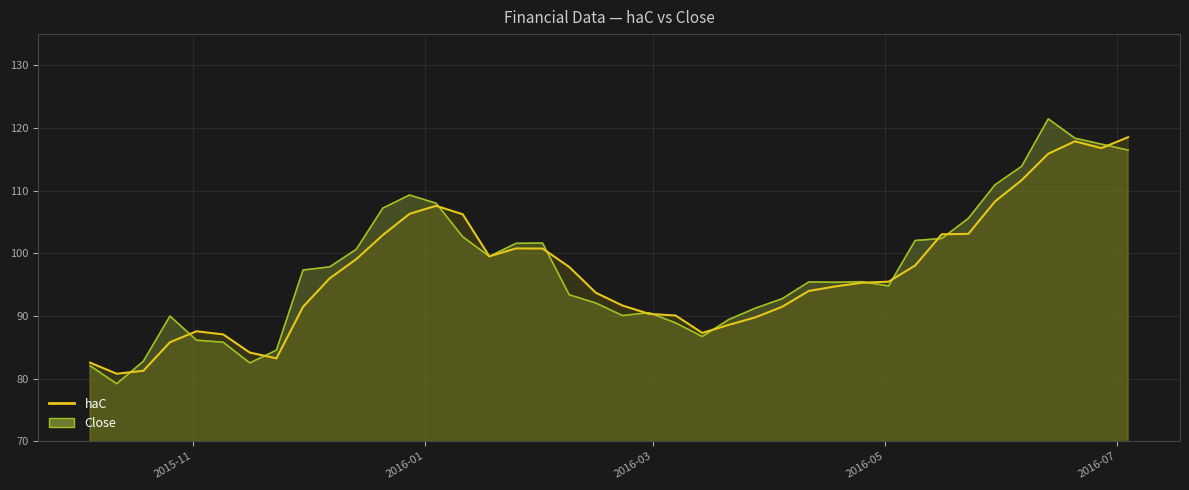

What is the greatest value displayed?

121.5